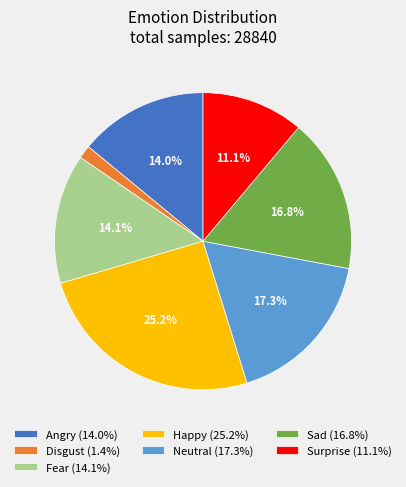

Which category has the smallest portion of the pie?

Disgust